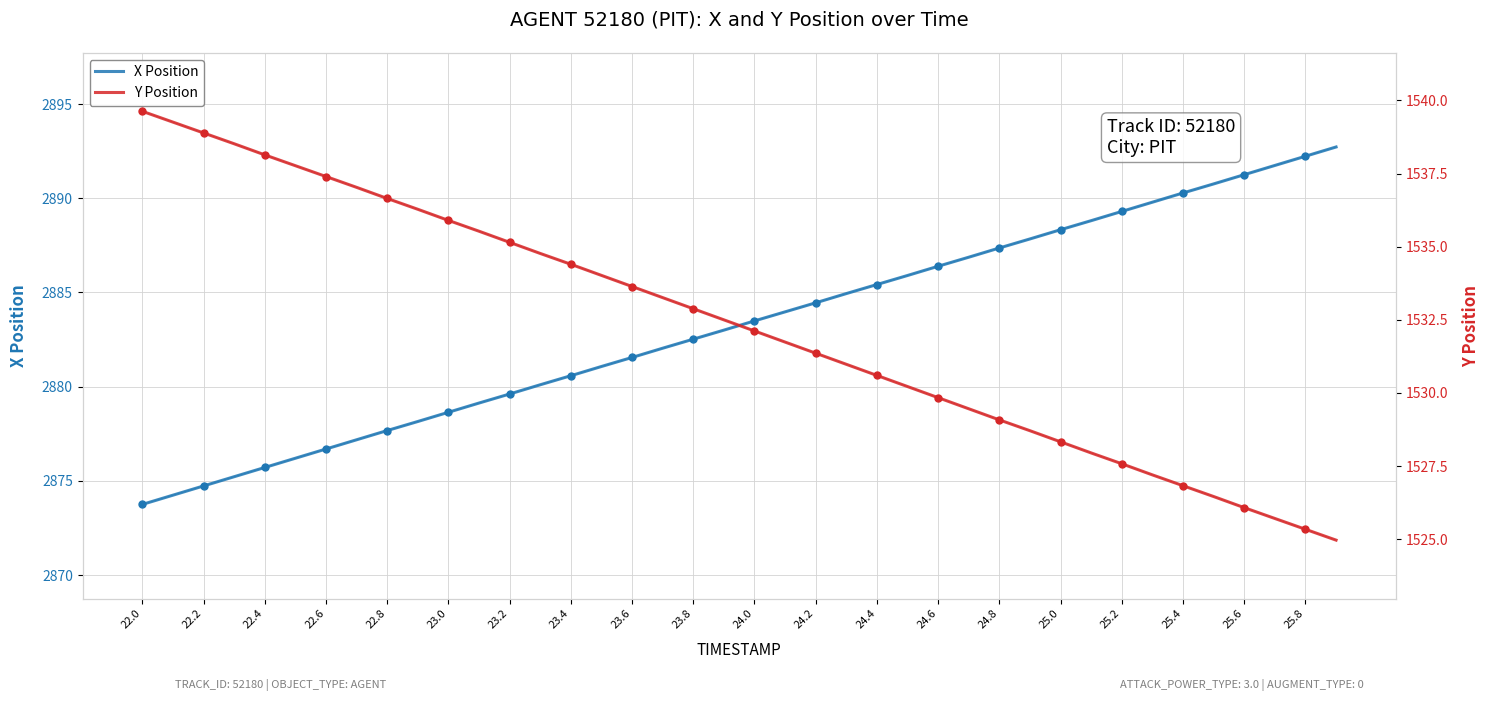

Rank the series by their maximum value, from lowest to highest.

Y Position, X Position